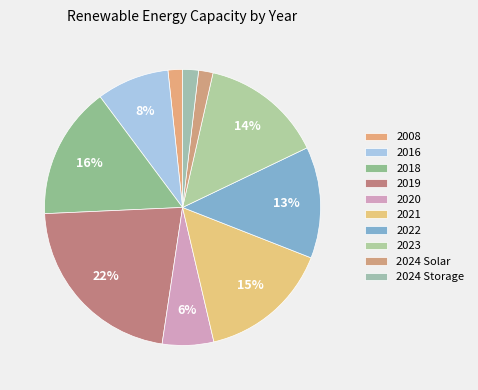

Do 2021 and 2022 together represent more than half of the pie?

No